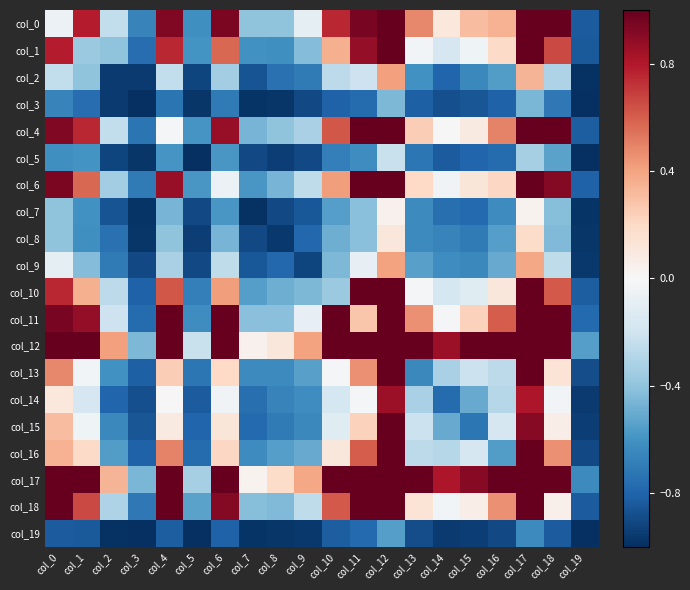

How many data points does each series have?

20